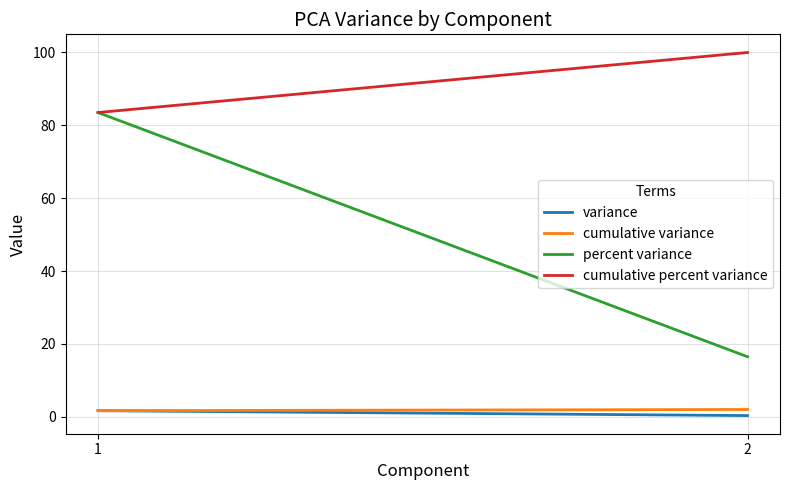

At 1, list the series in order from smallest to largest.

variance, cumulative variance, percent variance, cumulative percent variance